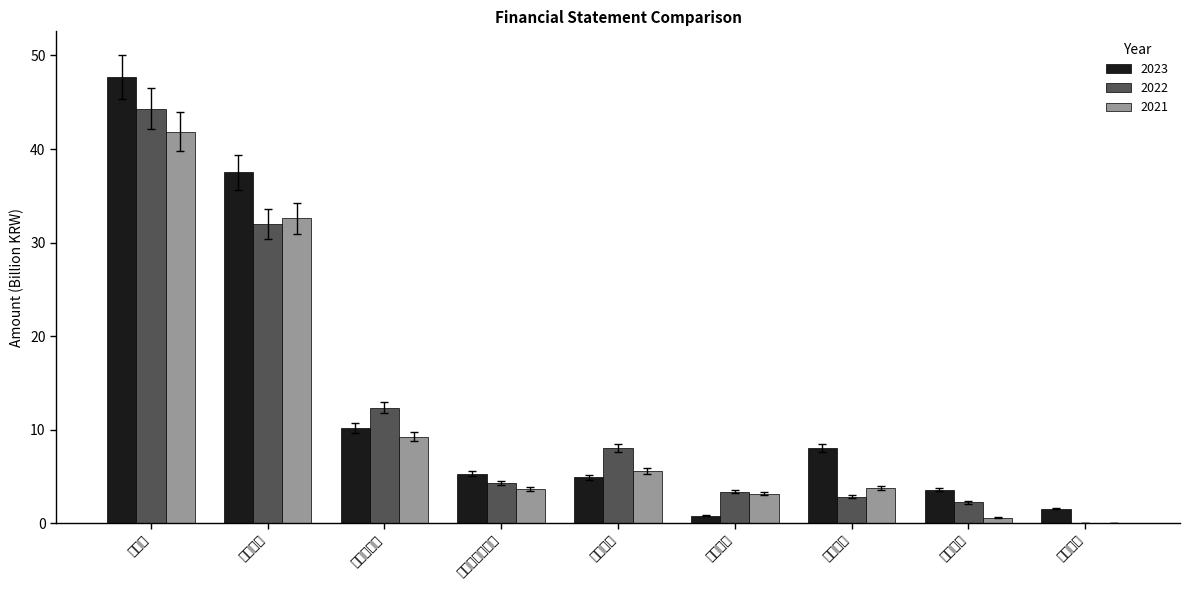

True or false: 2023 has a value of 15.5 at 매출총이익.

False